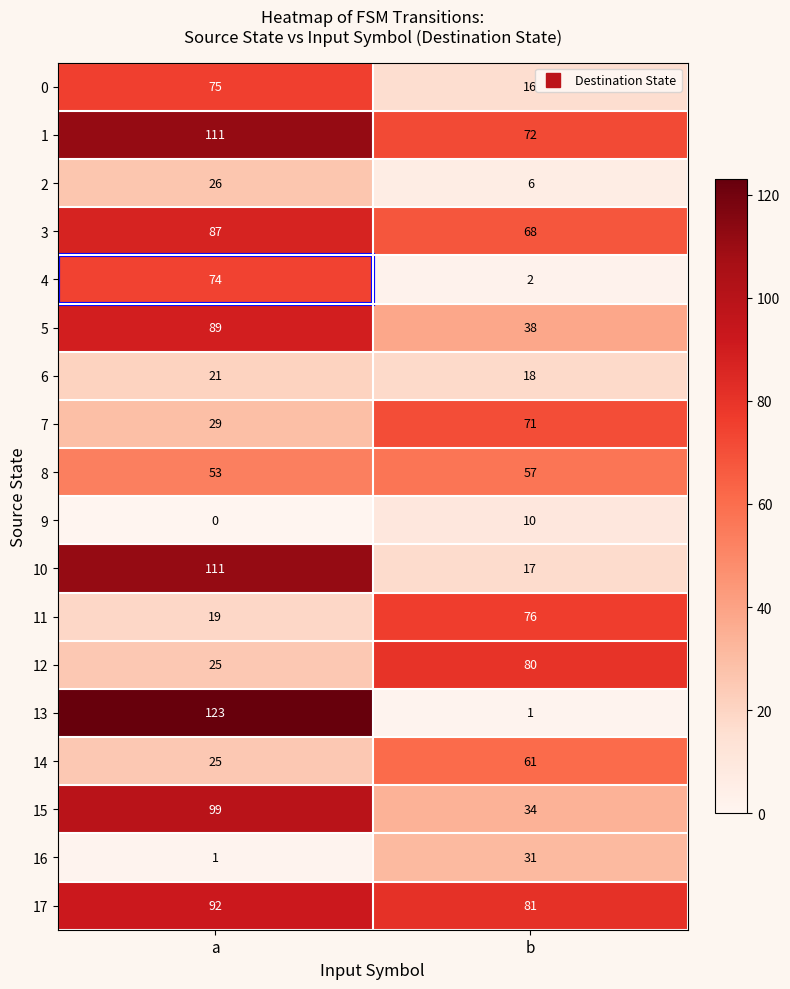

Which series has the largest range (max minus min)?

row_13